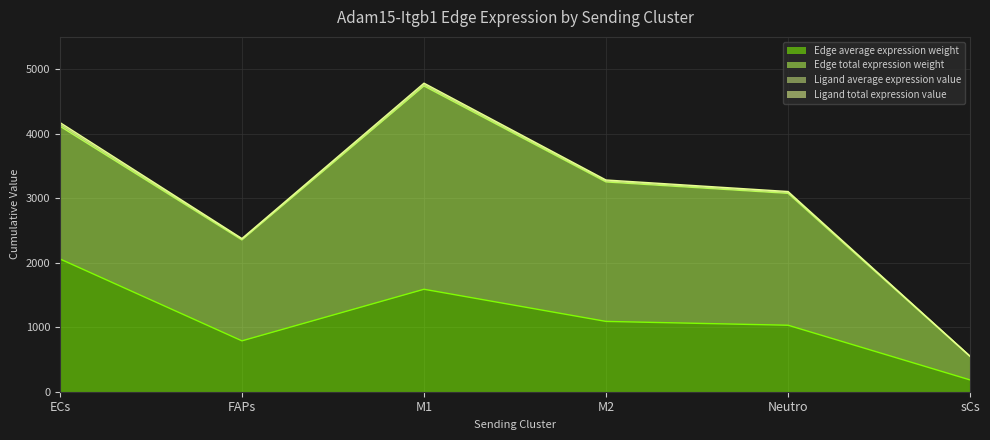

Which label corresponds to the largest value in the chart?

M1